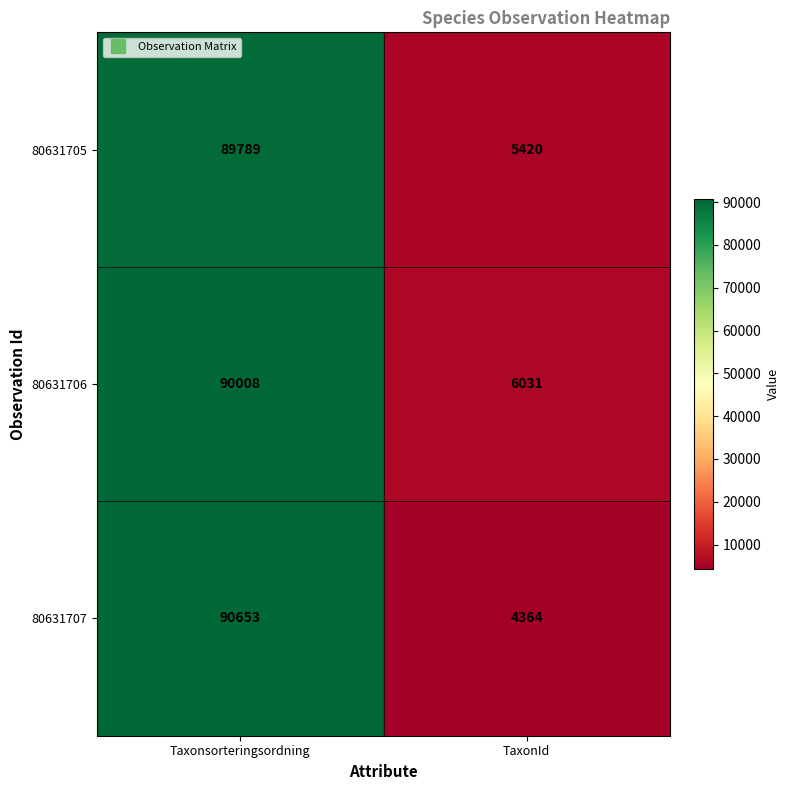

Is it true that 80631707 equals 2287 at TaxonId?

False